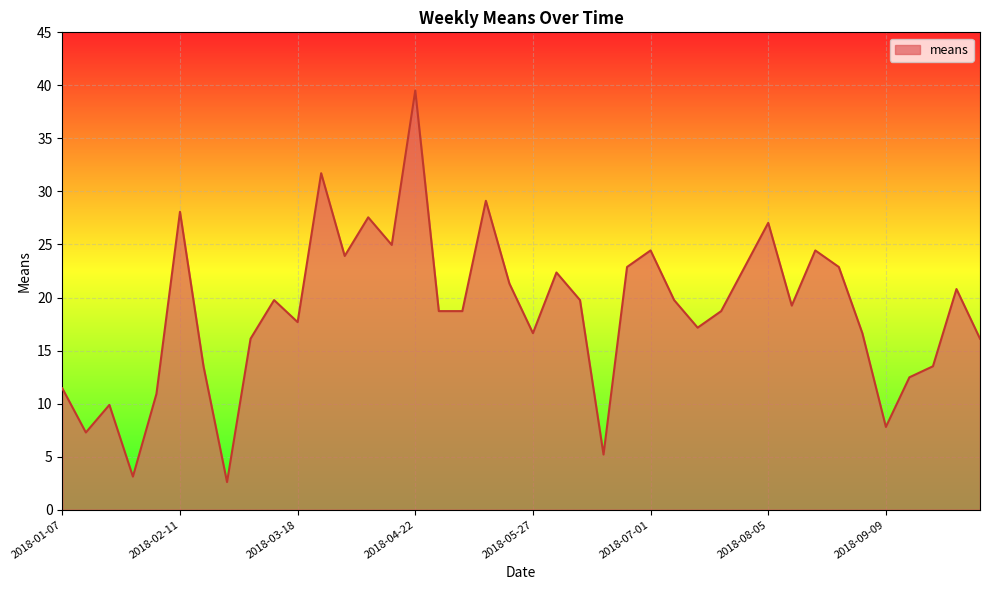

What is the difference between the maximum and minimum values?

36.9